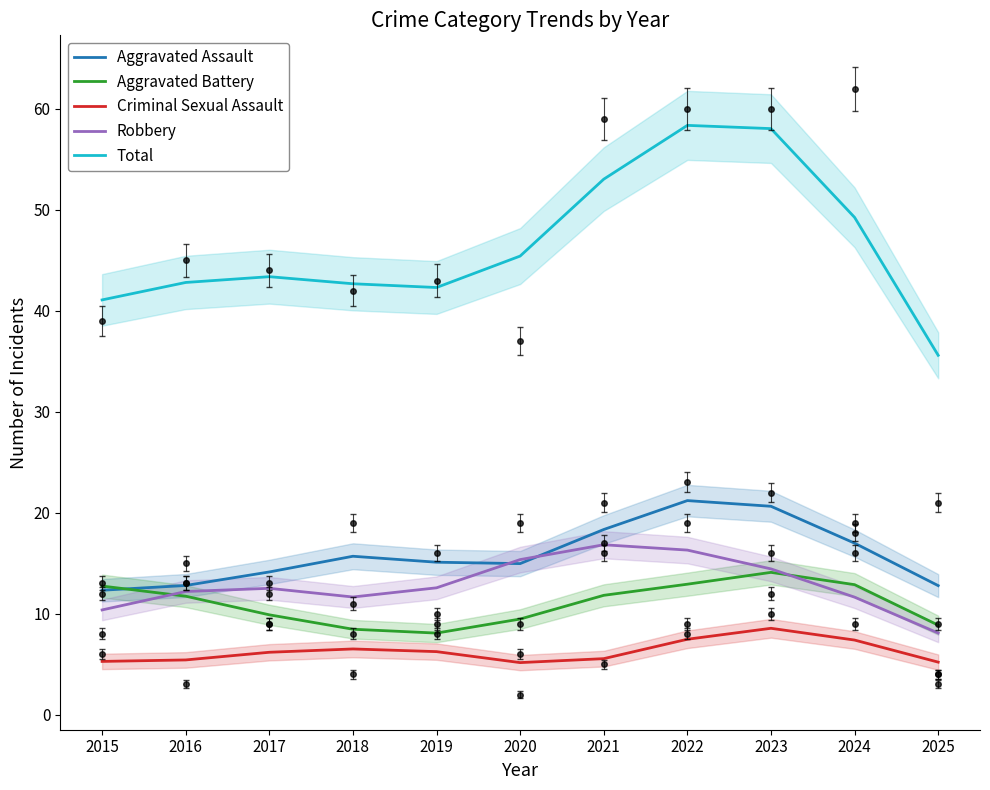

True or false: Total and Criminal Sexual Assault cross at least once.

False